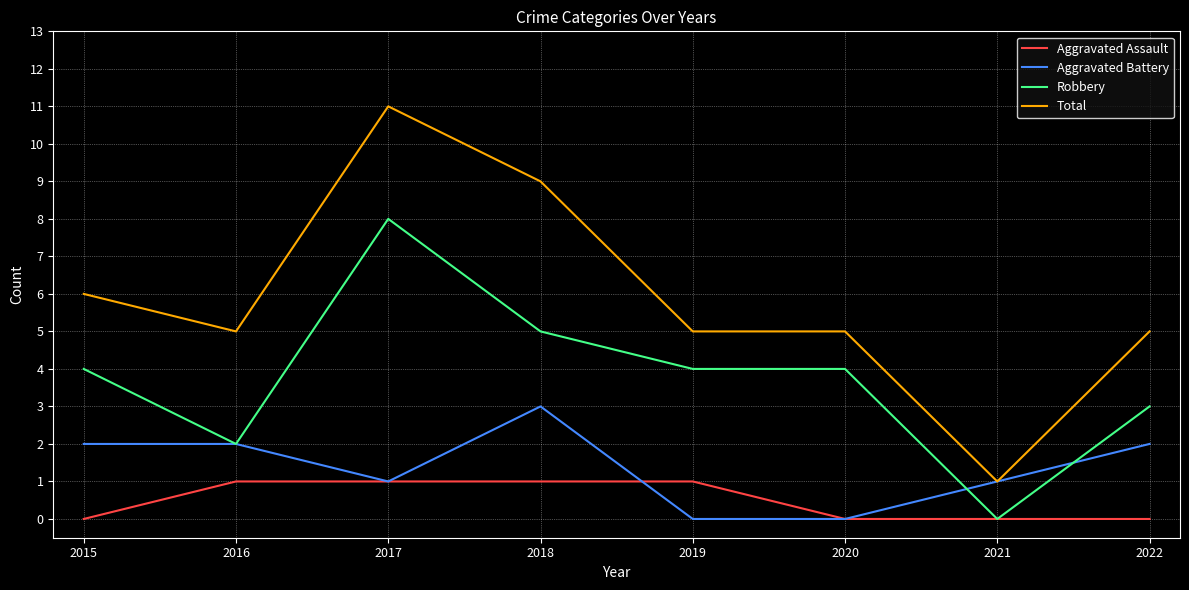

What is the sum of all Robbery values?

30